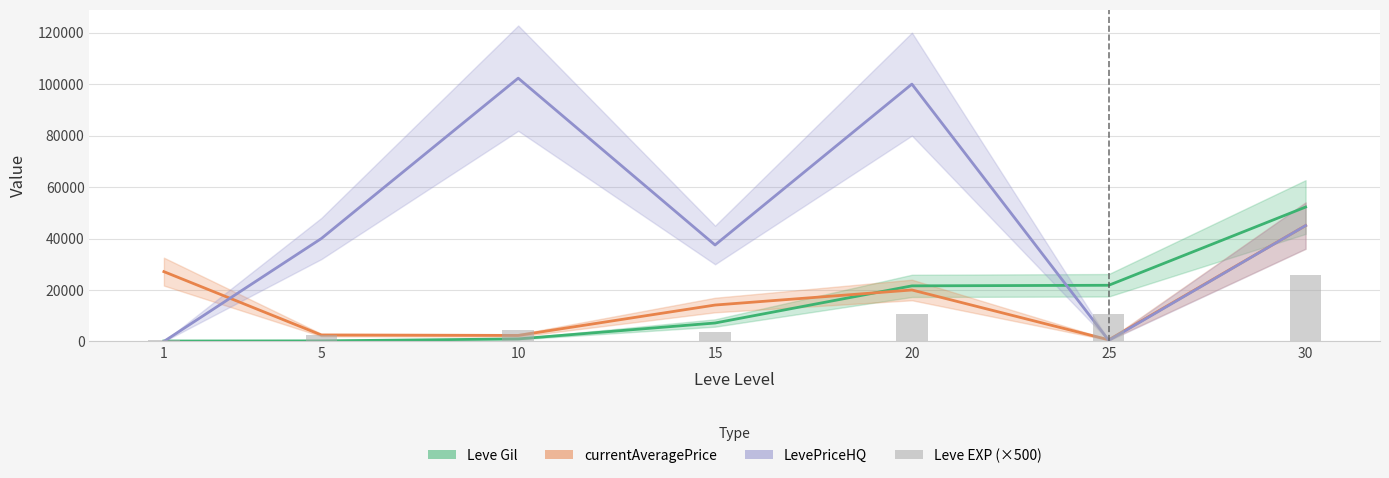

Which has a higher value, 10 or 15?

10